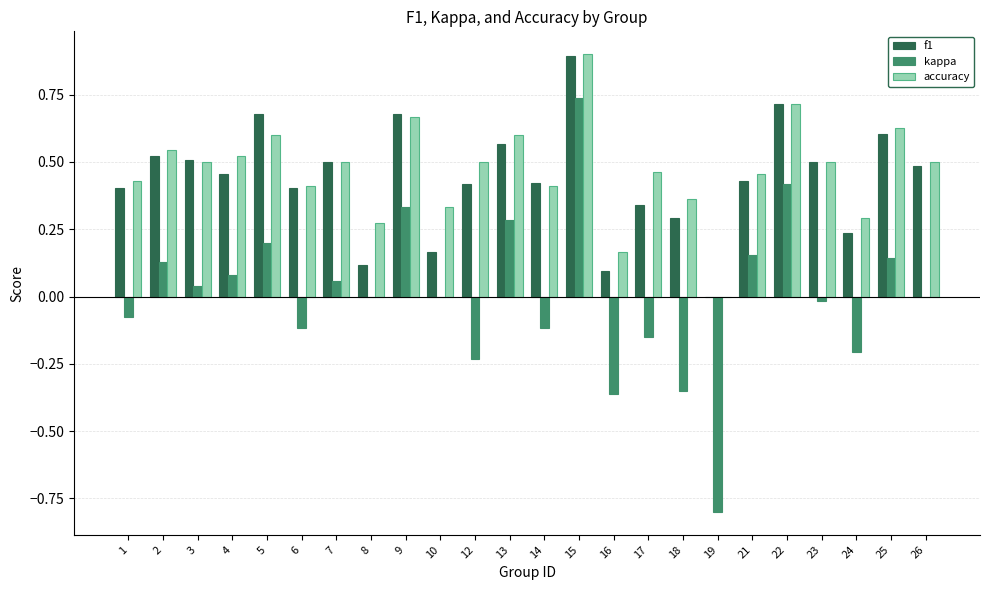

Does the chart contain stacked bars?

No